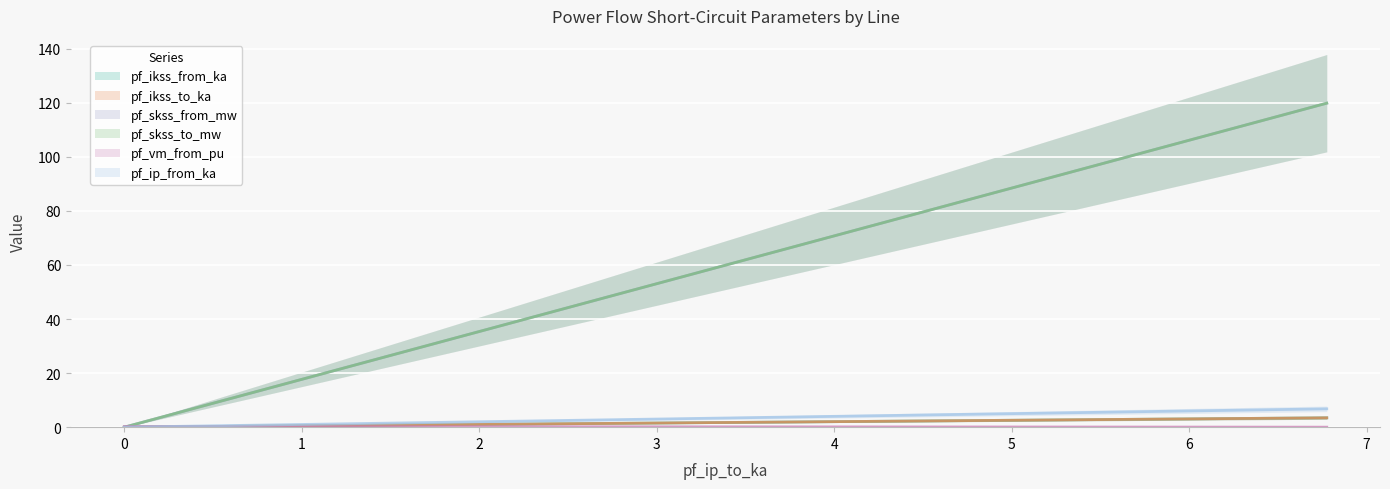

What are all the series names shown in the legend?

pf_ikss_from_ka, pf_ikss_to_ka, pf_skss_from_mw, pf_skss_to_mw, pf_vm_from_pu, pf_ip_from_ka